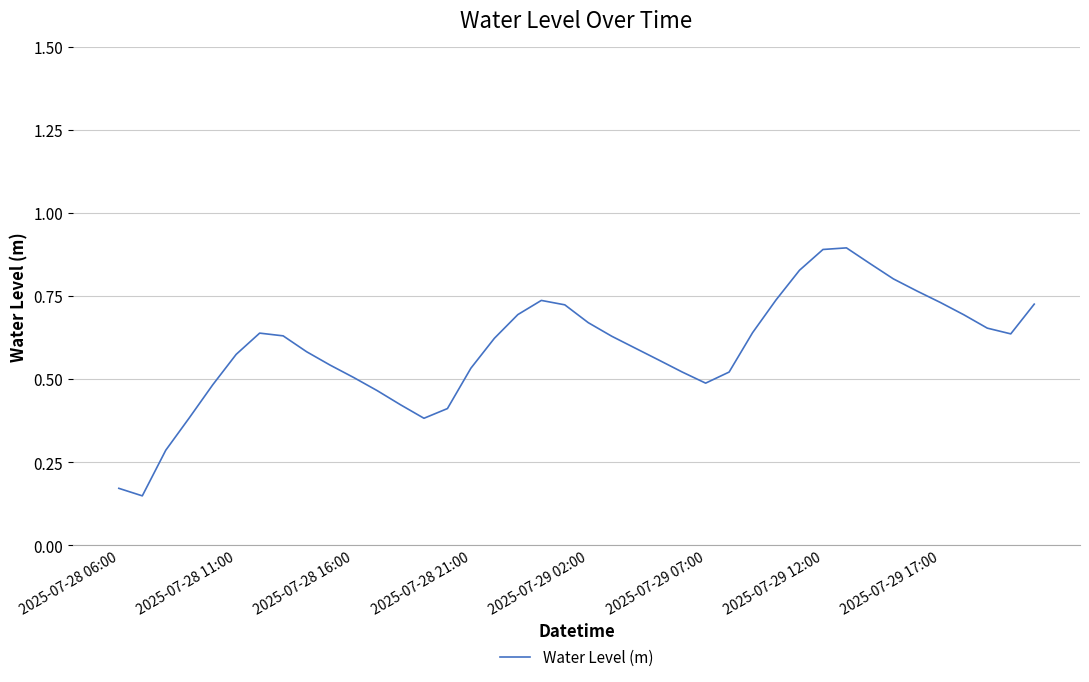

What is the maximum value shown in the chart?

0.9